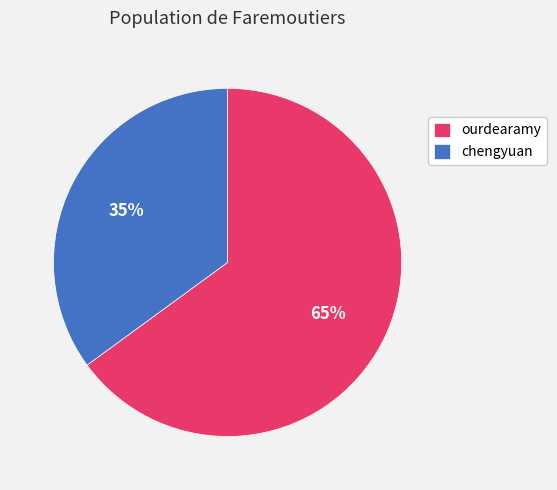

Which slice is the largest?

ourdearamy